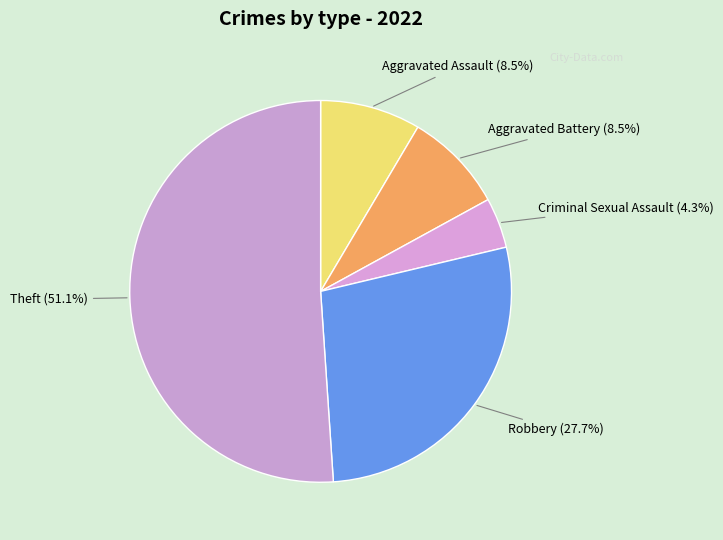

What portion of the pie excludes Criminal Sexual Assault?

95.7%